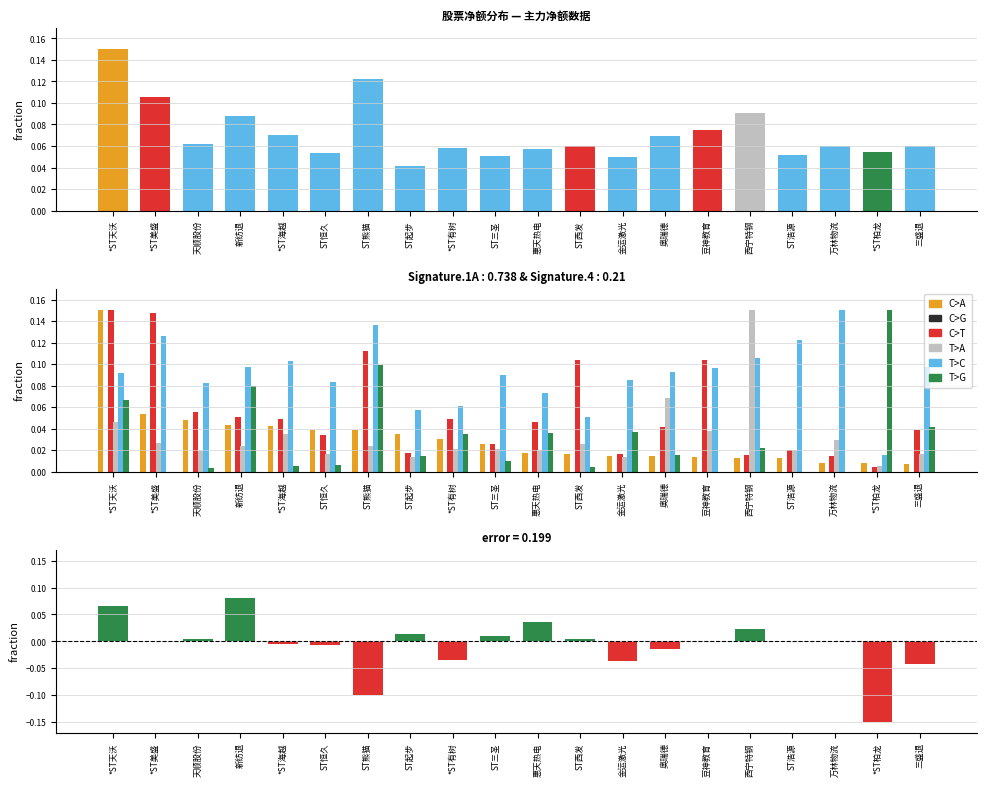

Which series has the widest spread of values?

T>G